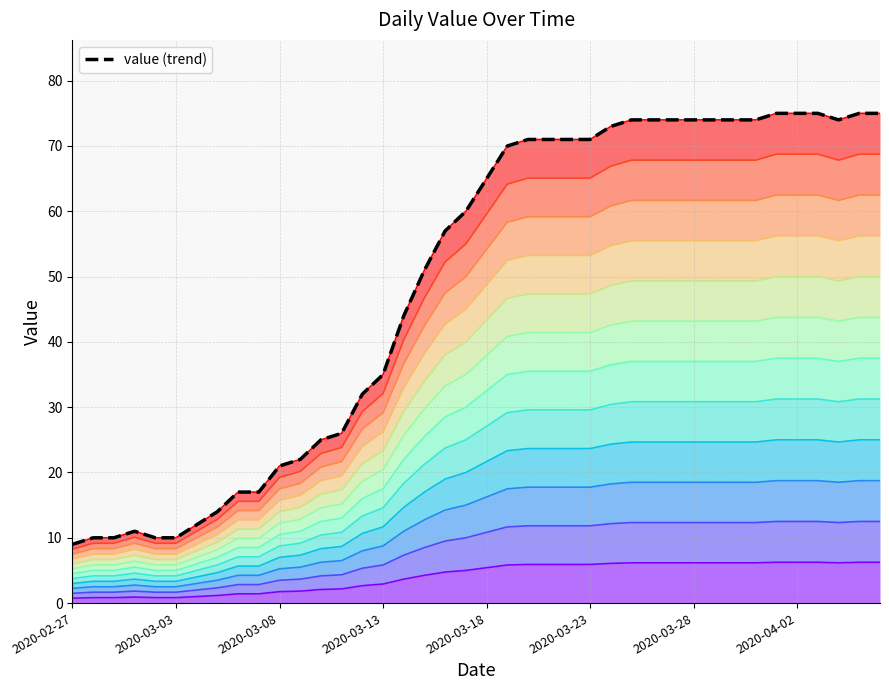

Which has a higher value, 2020-03-13 or 21?

21